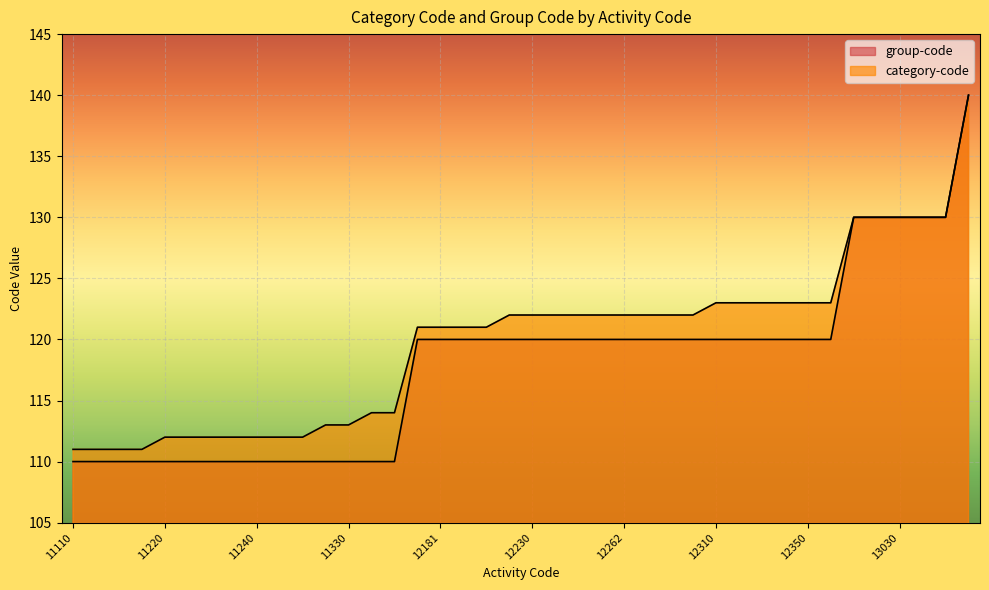

Between 12330 and 11130, which is larger?

12330